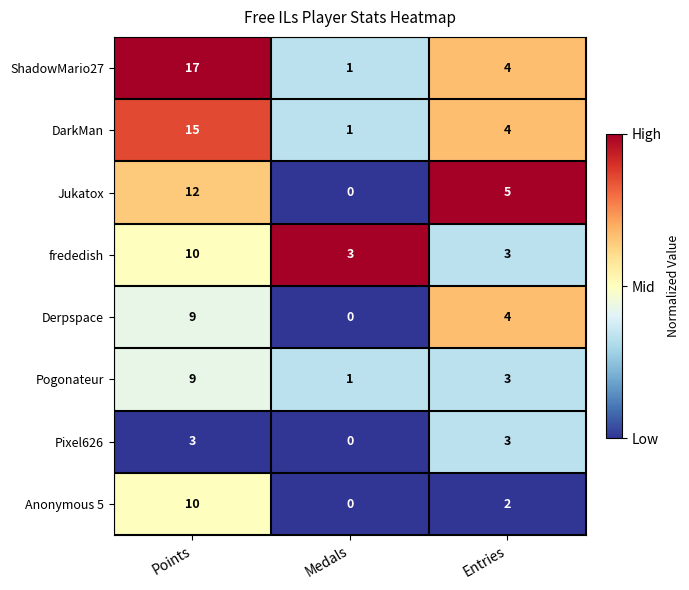

Which label corresponds to the largest value in the chart?

Points